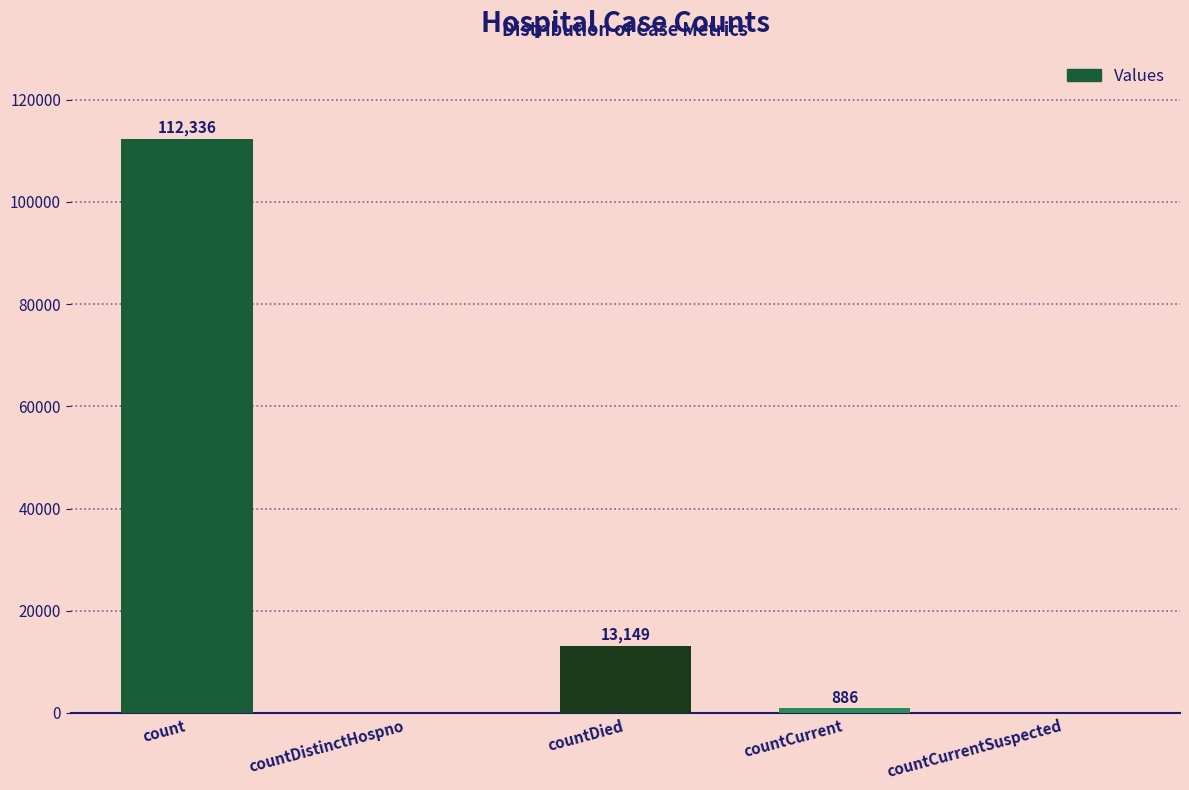

What is the greatest value displayed?

112336